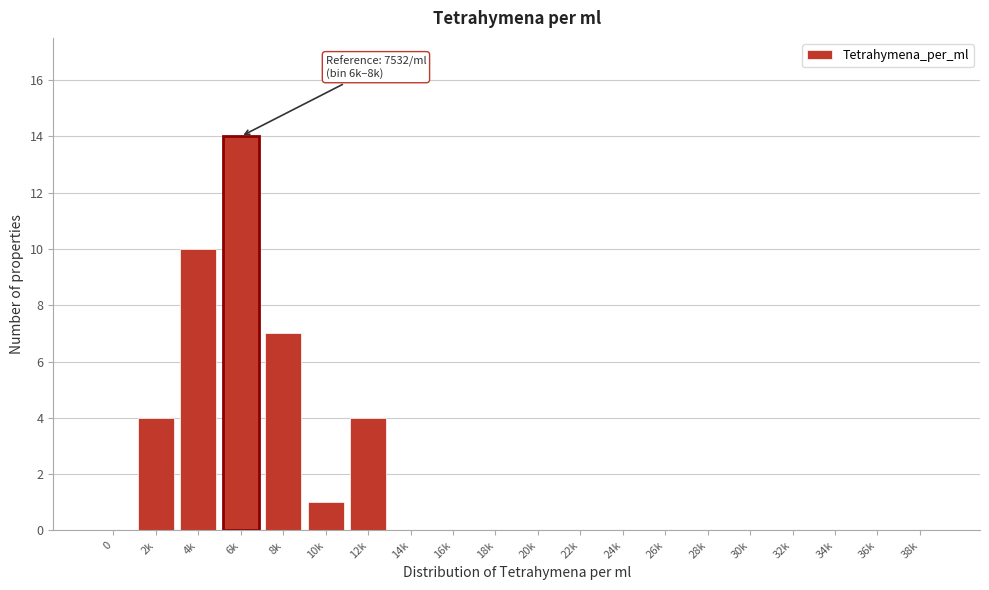

Reading left to right, what are all the values shown in this chart?

0=0	2k=4	4k=10	6k=14	8k=7	10k=1	12k=4	14k=0	16k=0	18k=0	20k=0	22k=0	24k=0	26k=0	28k=0	30k=0	32k=0	34k=0	36k=0	38k=0